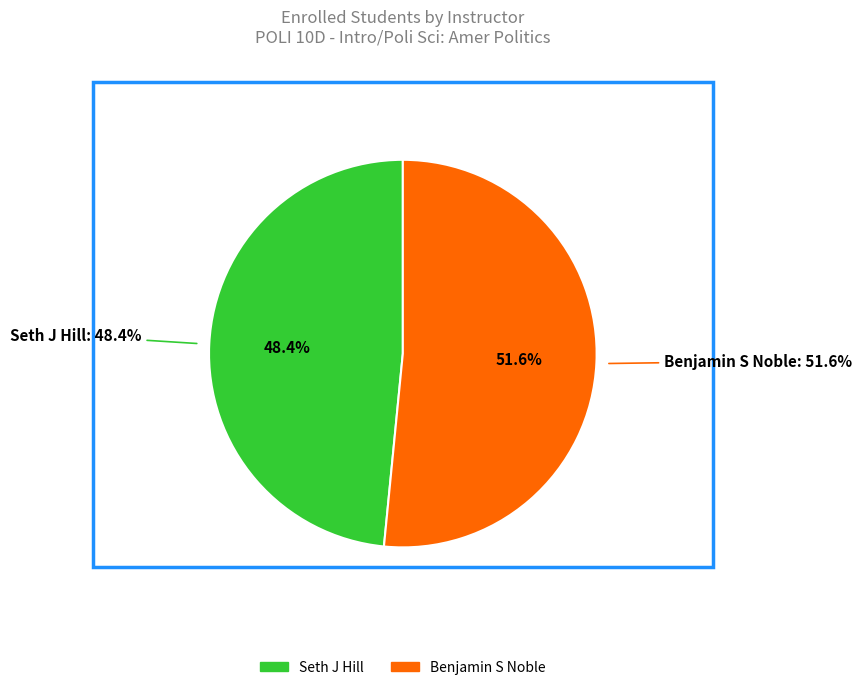

Combined, do Seth J Hill and Benjamin S Noble account for over 50%?

Yes